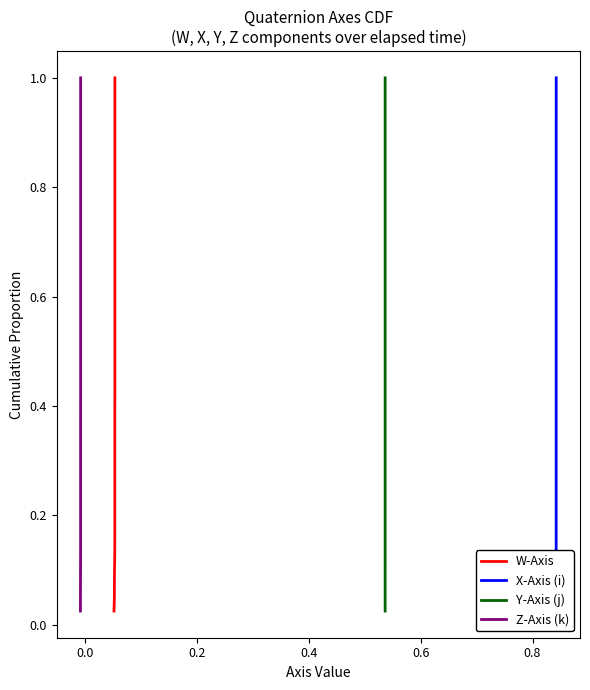

Is the value of W-Axis at 25 greater than the value of Y-Axis (j) at 19?

Yes